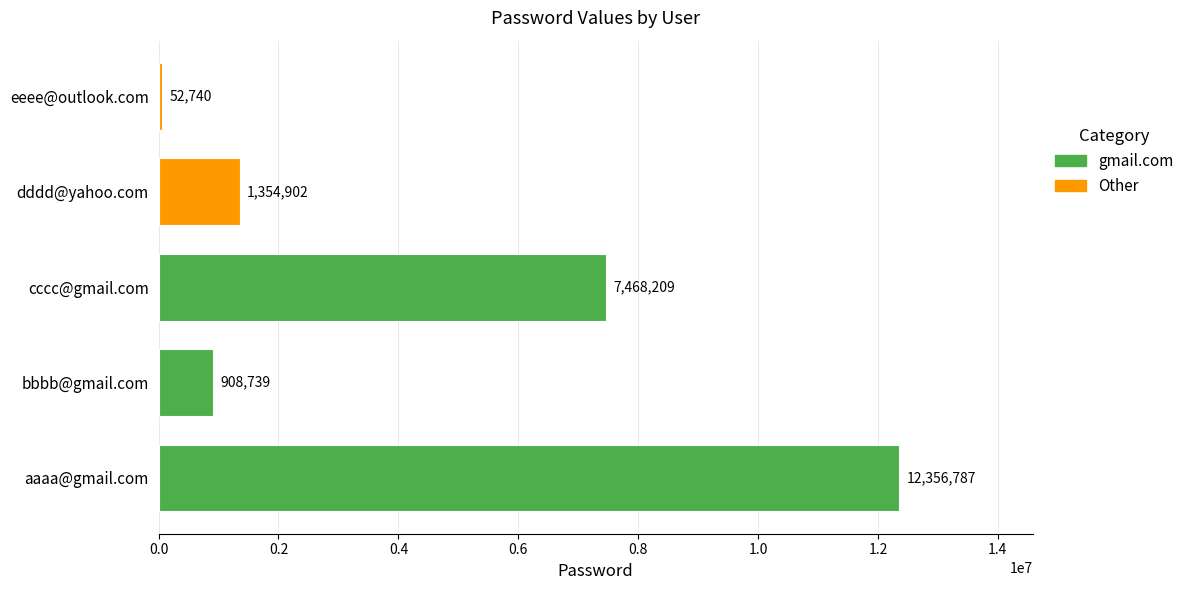

List the labels in order of value, smallest first.

eeee@outlook.com, bbbb@gmail.com, dddd@yahoo.com, cccc@gmail.com, aaaa@gmail.com